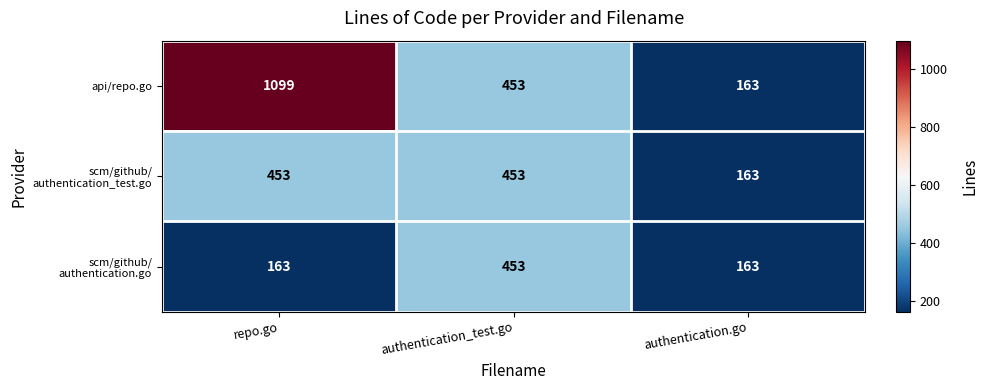

Which series changed the most between repo.go and authentication.go?

api/repo.go